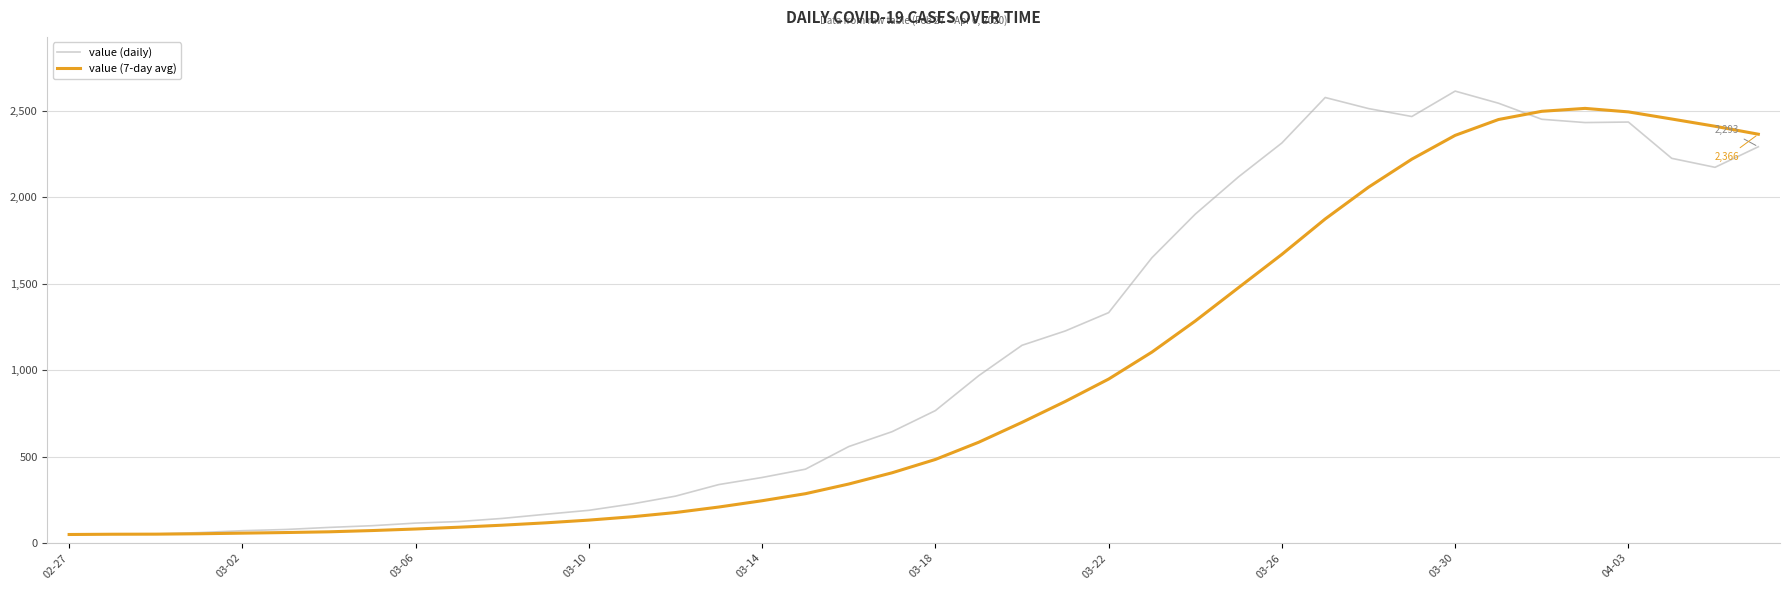

List the series in order of their overall mean, highest first.

value (daily), value (7-day avg)